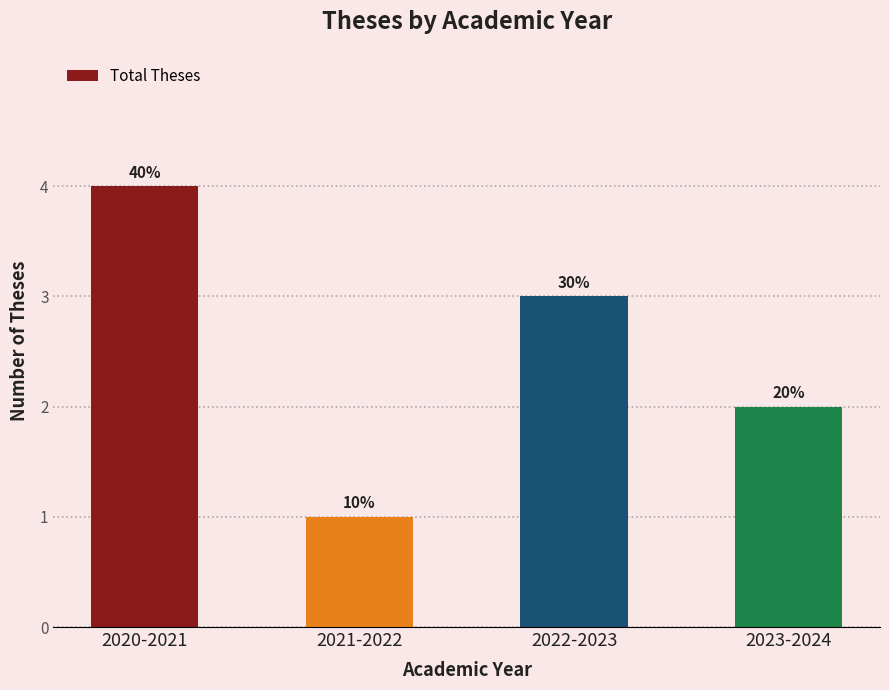

What is the approximate value at 2022-2023?

3